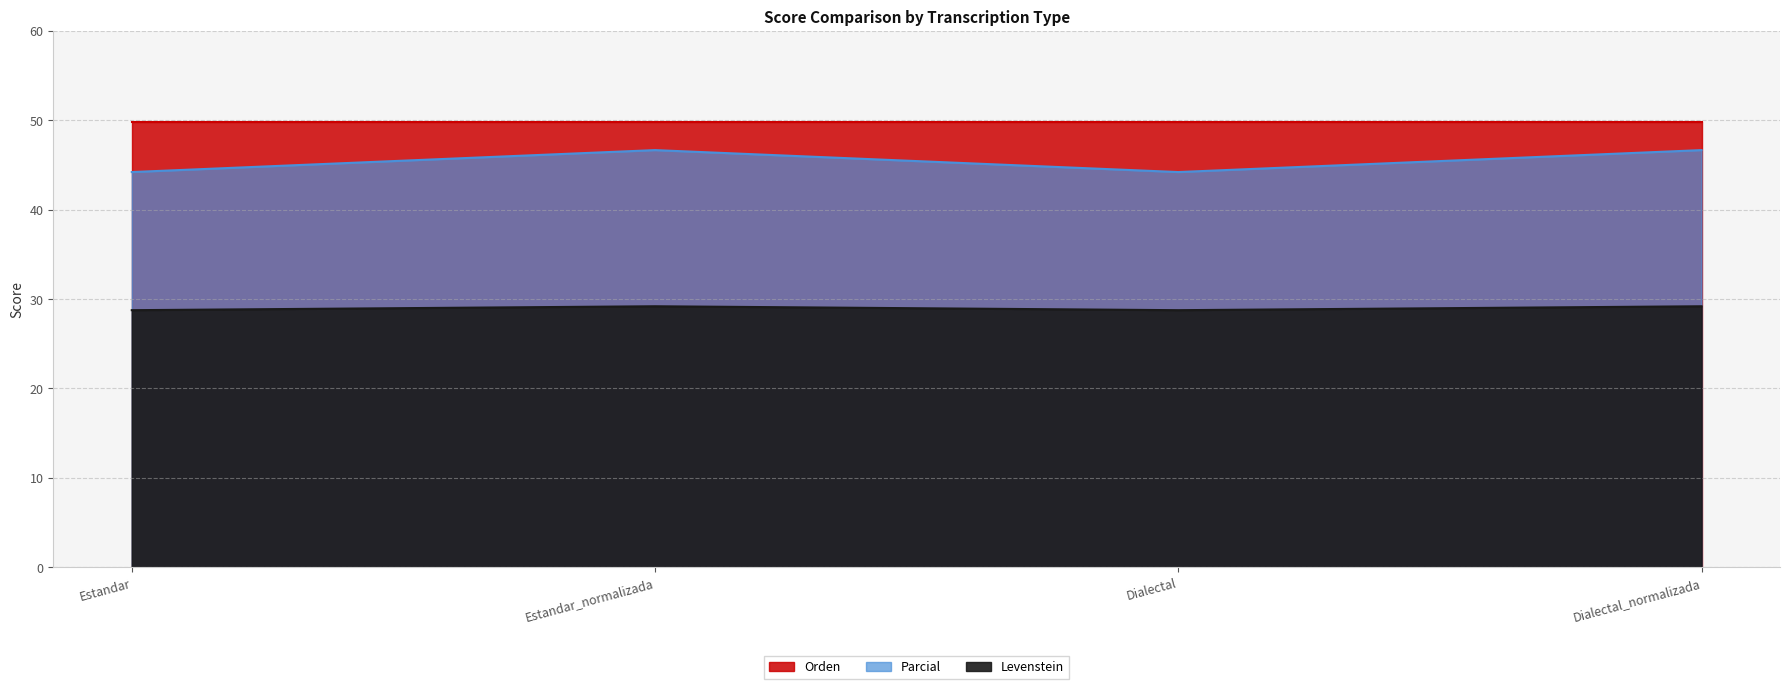

Where does the Levenstein series first go above 46?

Estandar_normalizada